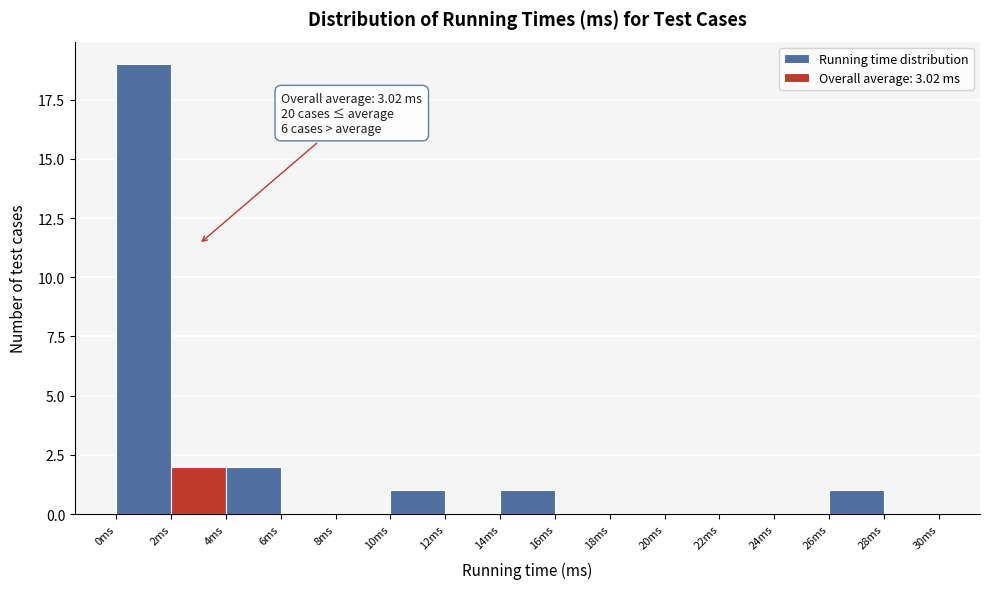

Which range on the x-axis has the tallest bar?

0 to 2